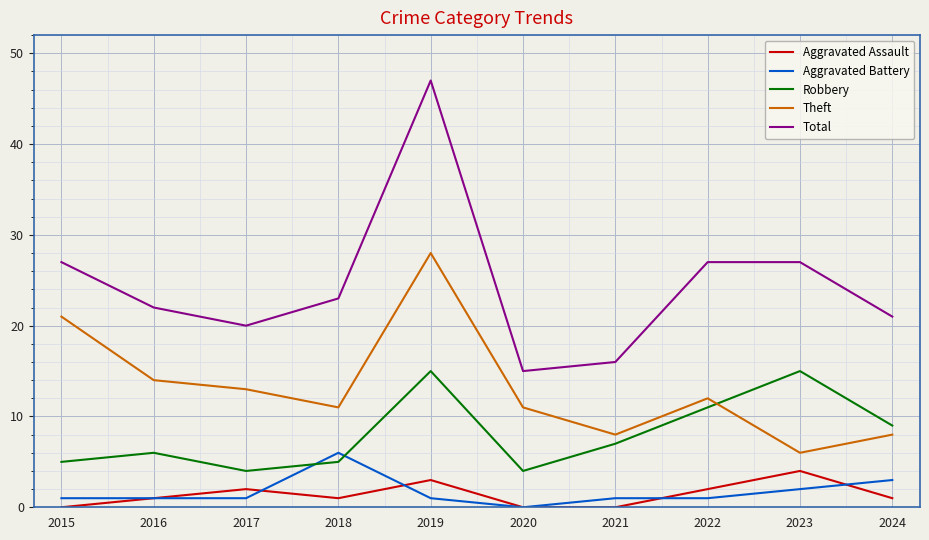

At how many categories does at least one series exceed 3?

10